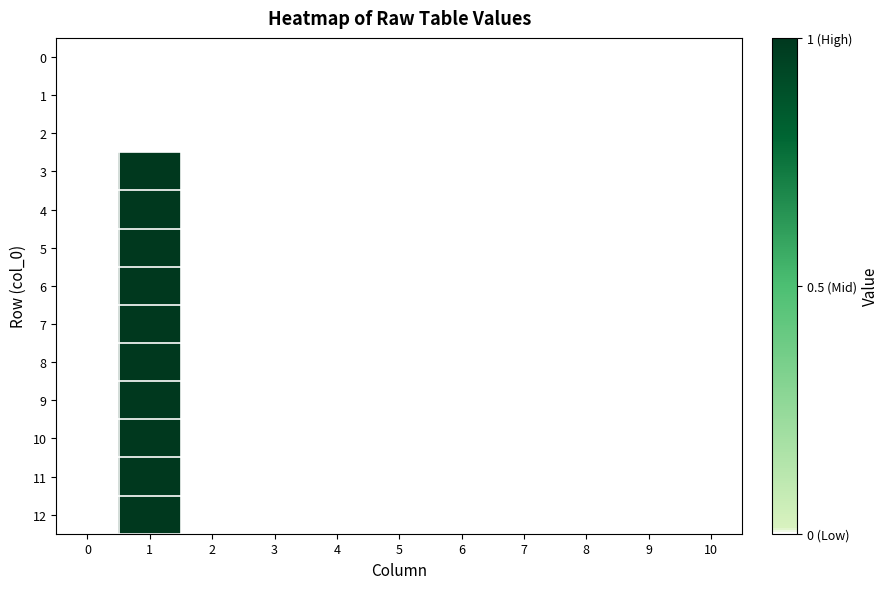

Which series has the largest range (max minus min)?

3